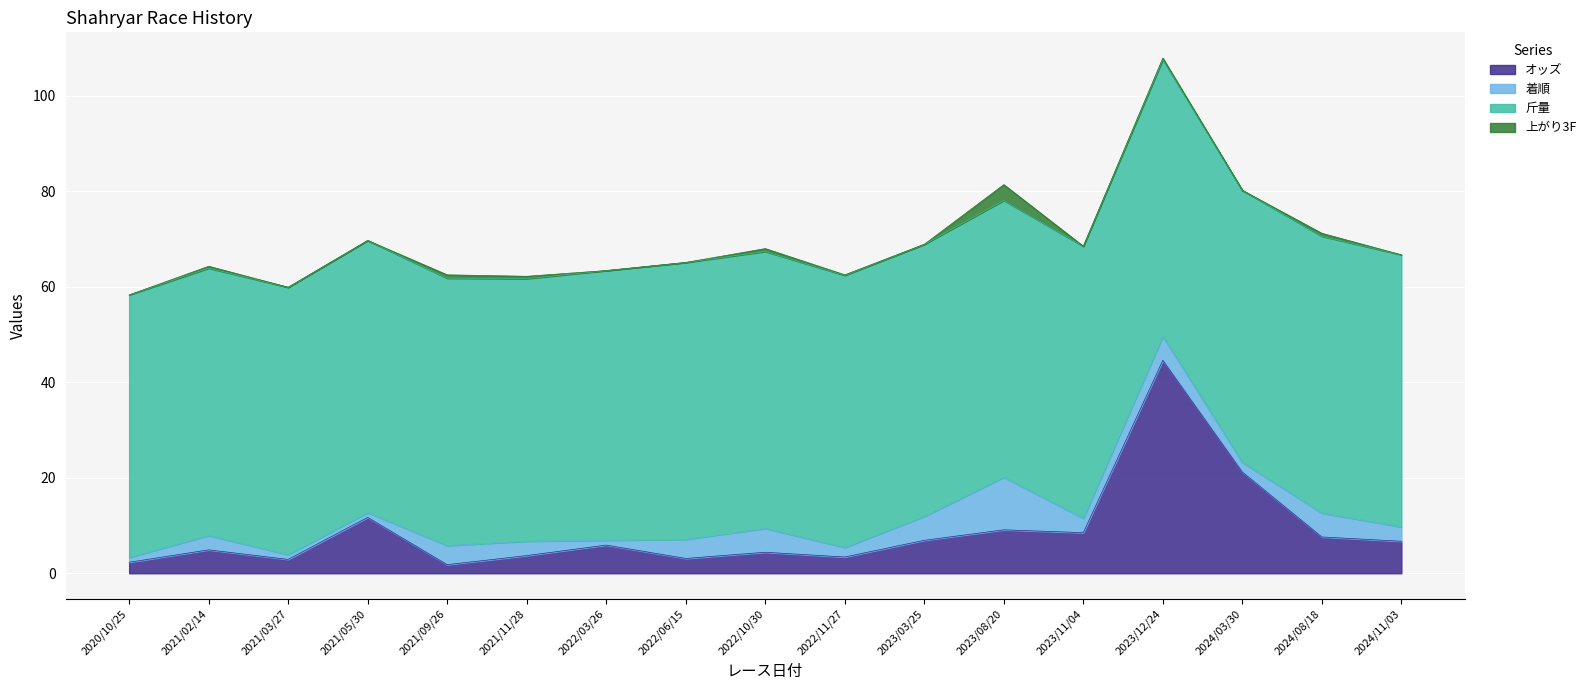

True or false: 着順 and 斤量 cross at least once.

False